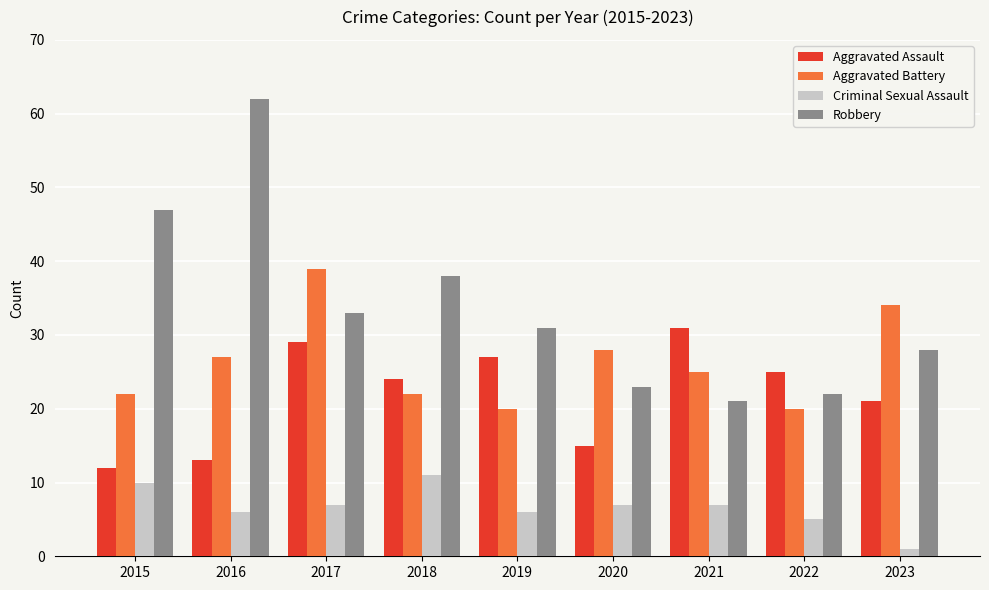

Which series changed the most between 2019 and 2023?

Aggravated Battery